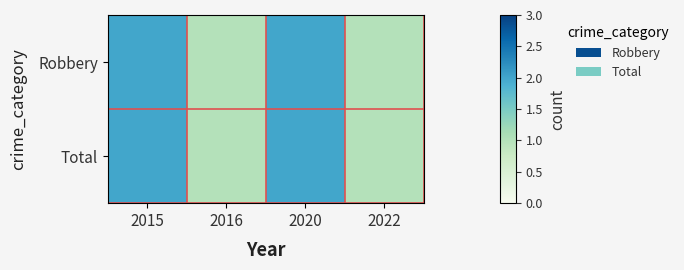

Which series changed the most between 2015 and 2016?

Robbery